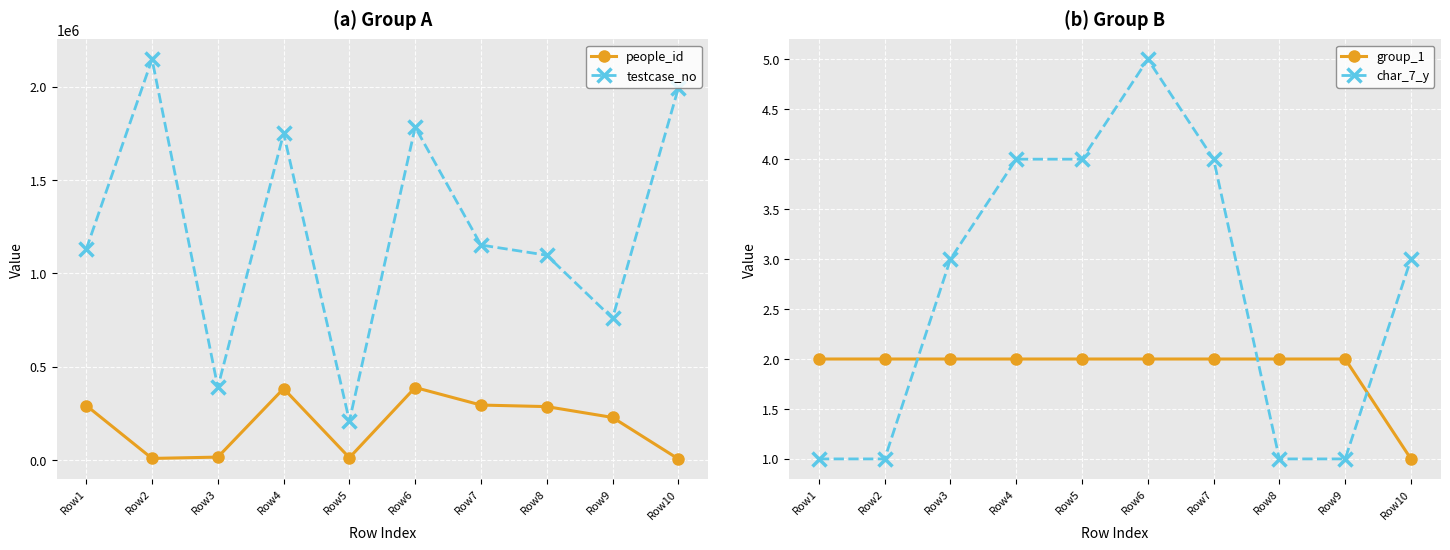

What are all the series names shown in the legend?

people_id, testcase_no, group_1, char_7_y